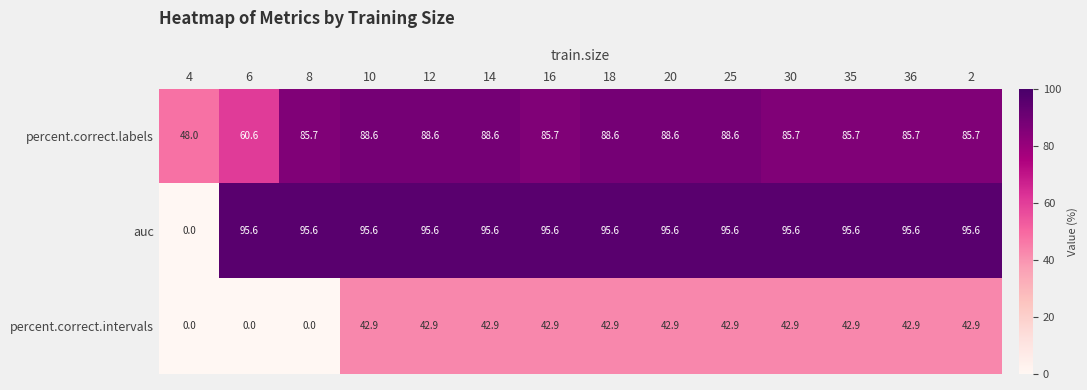

The value of auc at 16 is 95.6. True or false?

True